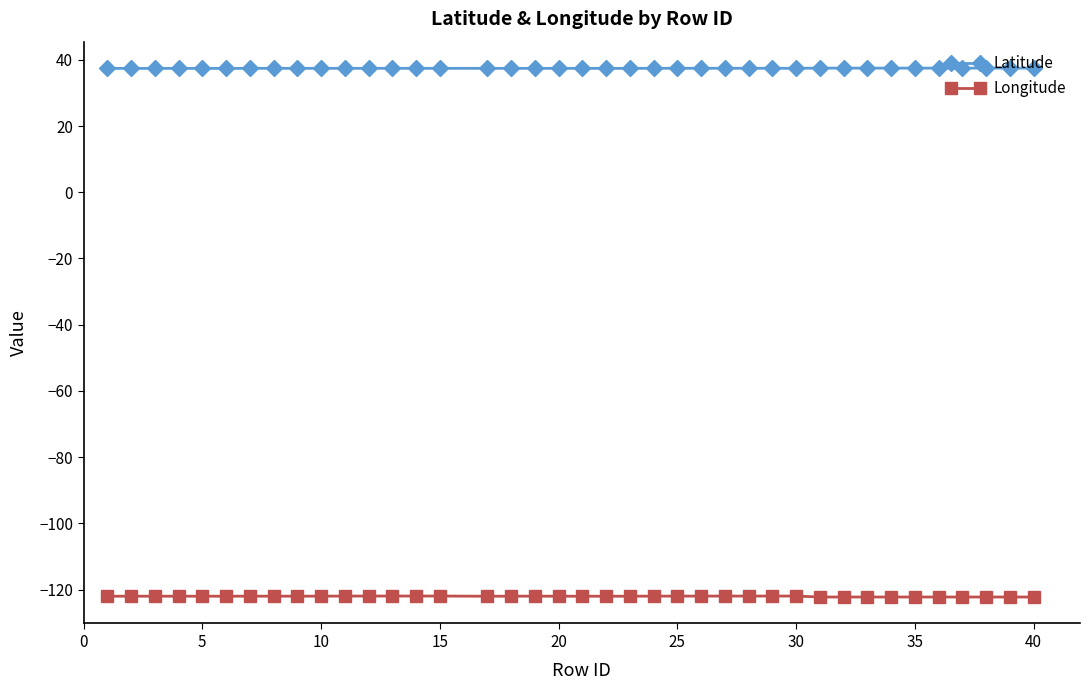

True or false: Latitude and Longitude intersect in this chart.

False